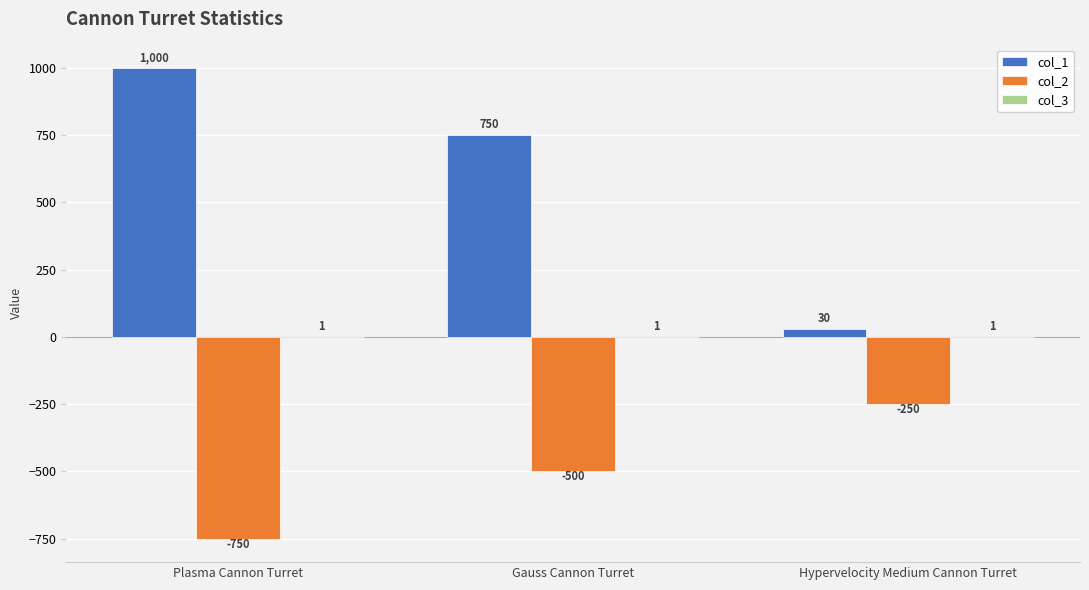

Which series changed the most between Gauss Cannon Turret and Hypervelocity Medium Cannon Turret?

col_1